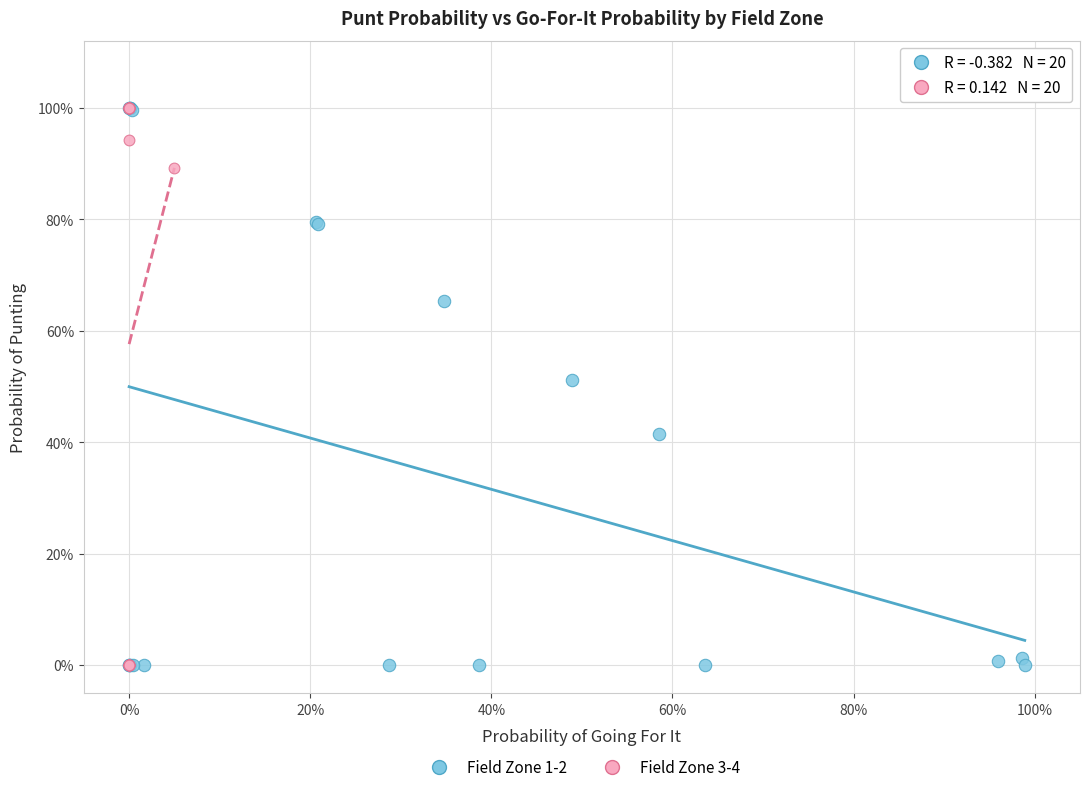

What are all the series names shown in the legend?

Field Zone 1-2, Field Zone 3-4